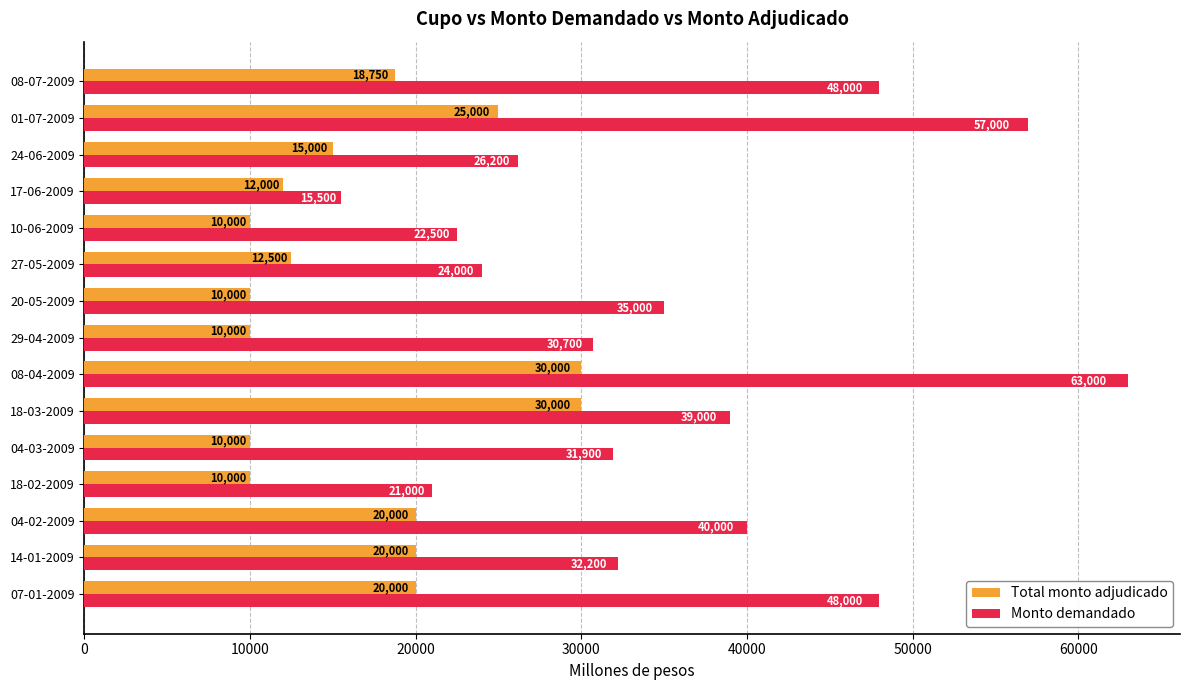

Which series has the widest spread of values?

Monto demandado